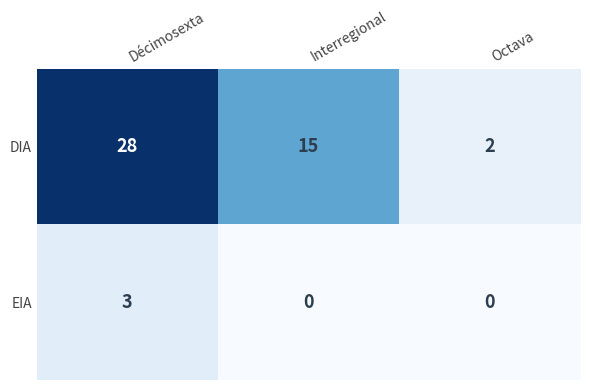

What value does the DIA series have at Interregional, to the nearest 5?

15